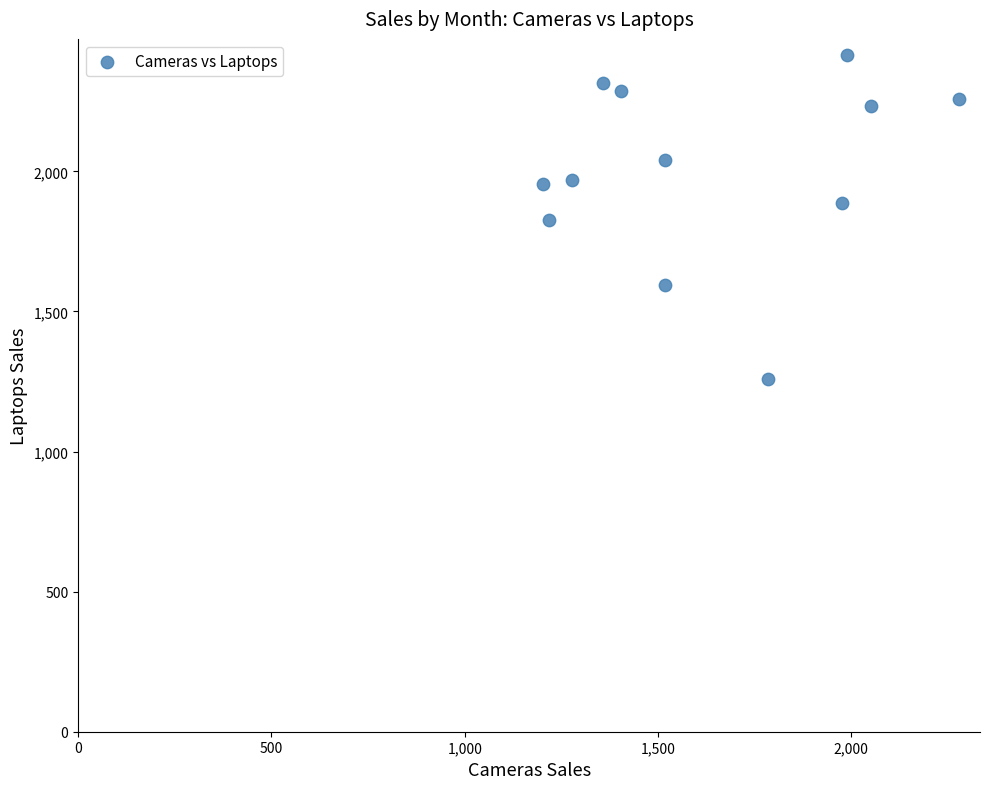

What is the range of Y values (max minus min)?

1156